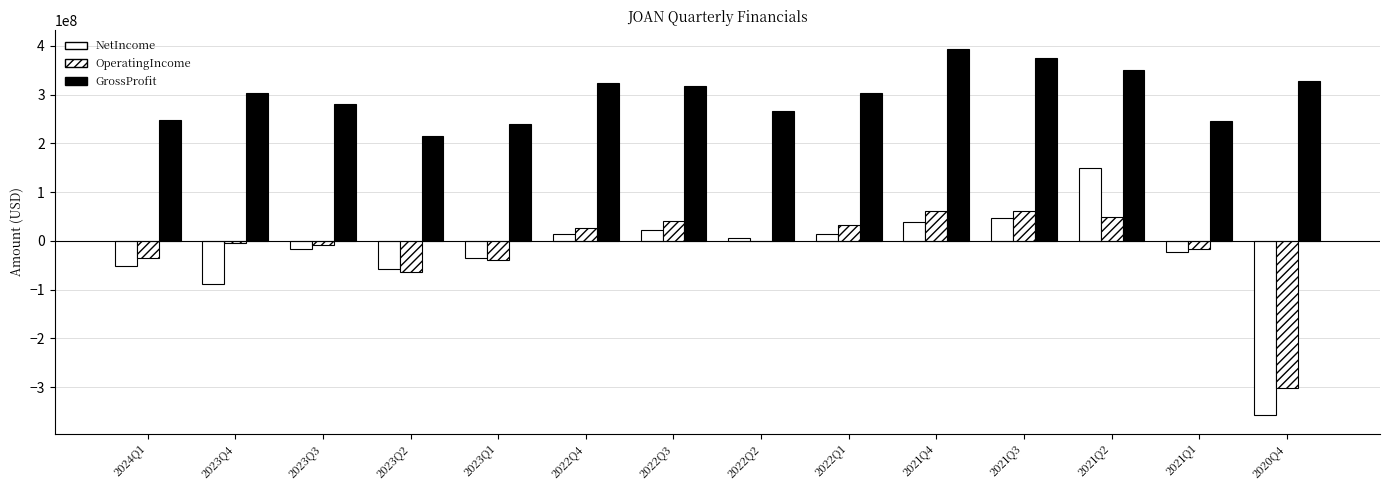

Reading left to right, what are all the values shown in this chart?

NetIncome: 2024Q1=-51700000	2023Q4=-88900000	2023Q3=-17500000	2023Q2=-56900000	2023Q1=-35100000	2022Q4=13600000	2022Q3=22800000	2022Q2=5200000	2022Q1=15100000	2021Q4=38300000	2021Q3=47700000	2021Q2=149900000	2021Q1=-23600000	2020Q4=-358100000
OperatingIncome: 2024Q1=-34200000	2023Q4=-3700000	2023Q3=-7900000	2023Q2=-63500000	2023Q1=-38500000	2022Q4=25700000	2022Q3=41600000	2022Q2=-300000	2022Q1=32400000	2021Q4=60500000	2021Q3=61700000	2021Q2=48100000	2021Q1=-16100000	2020Q4=-302700000
GrossProfit: 2024Q1=249000000	2023Q4=303700000	2023Q3=281000000	2023Q2=214900000	2023Q1=240700000	2022Q4=324400000	2022Q3=318800000	2022Q2=266800000	2022Q1=302700000	2021Q4=394500000	2021Q3=374500000	2021Q2=351400000	2021Q1=245800000	2020Q4=328300000